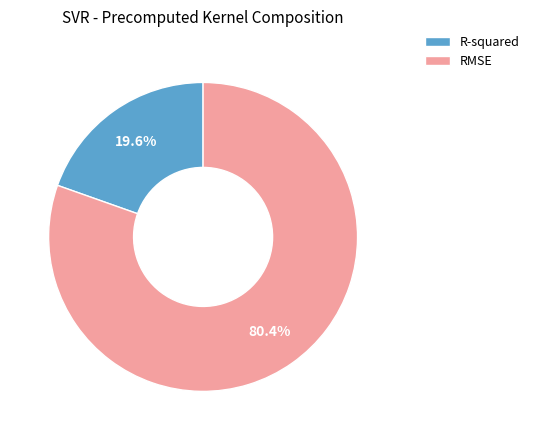

Does any single category account for the majority?

Yes